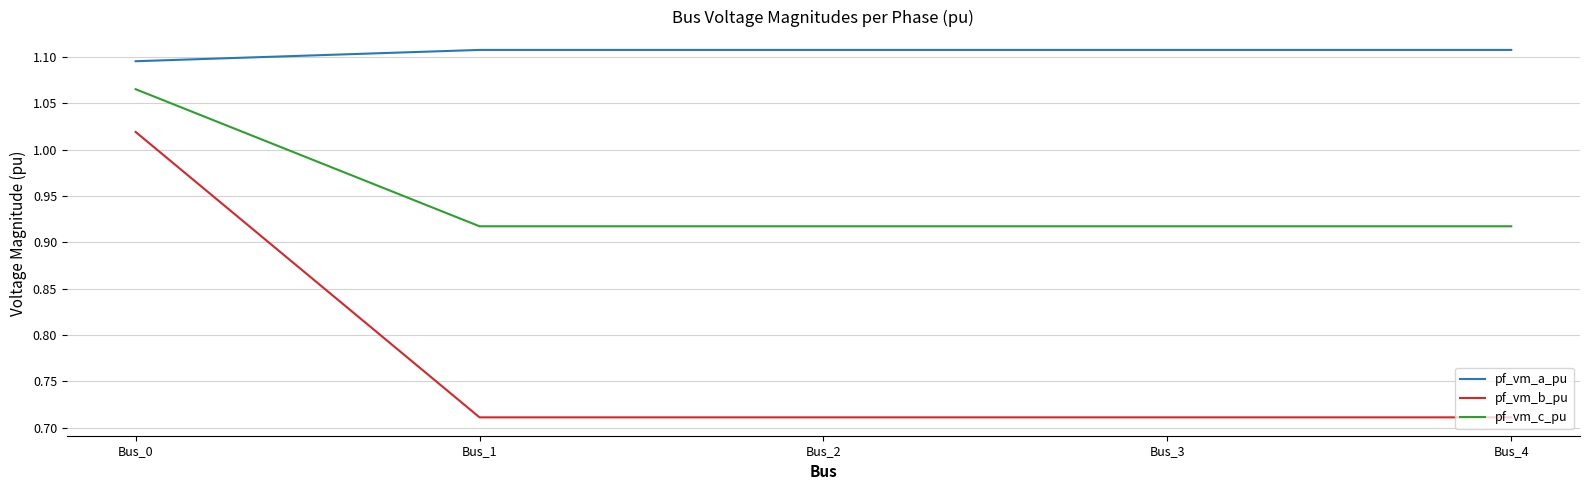

Is it true that pf_vm_b_pu equals 1.3 at Bus_4?

False